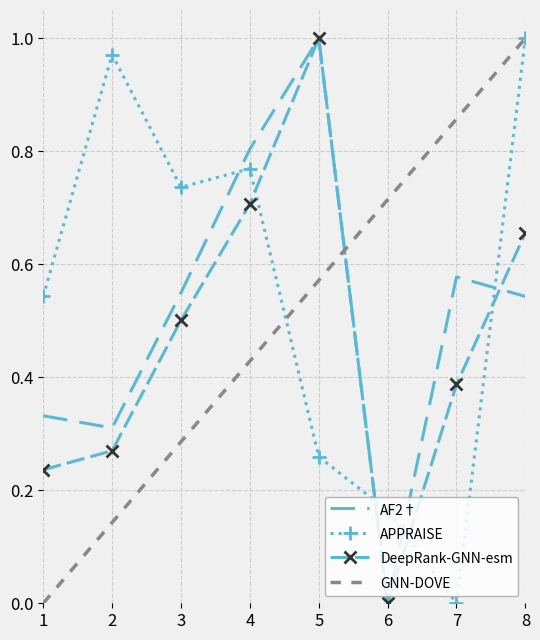

What is the sum of the DeepRank-GNN-esm values at 3 and 5?

1.5